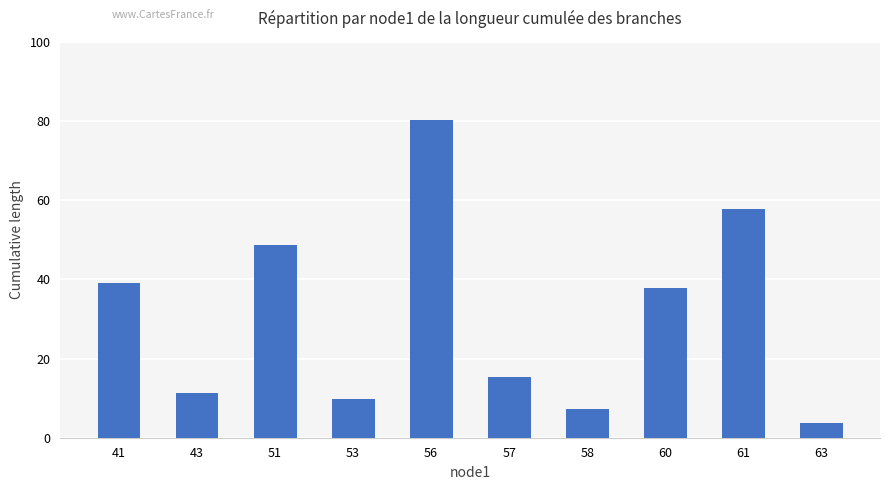

How many data points are less than 37?

5